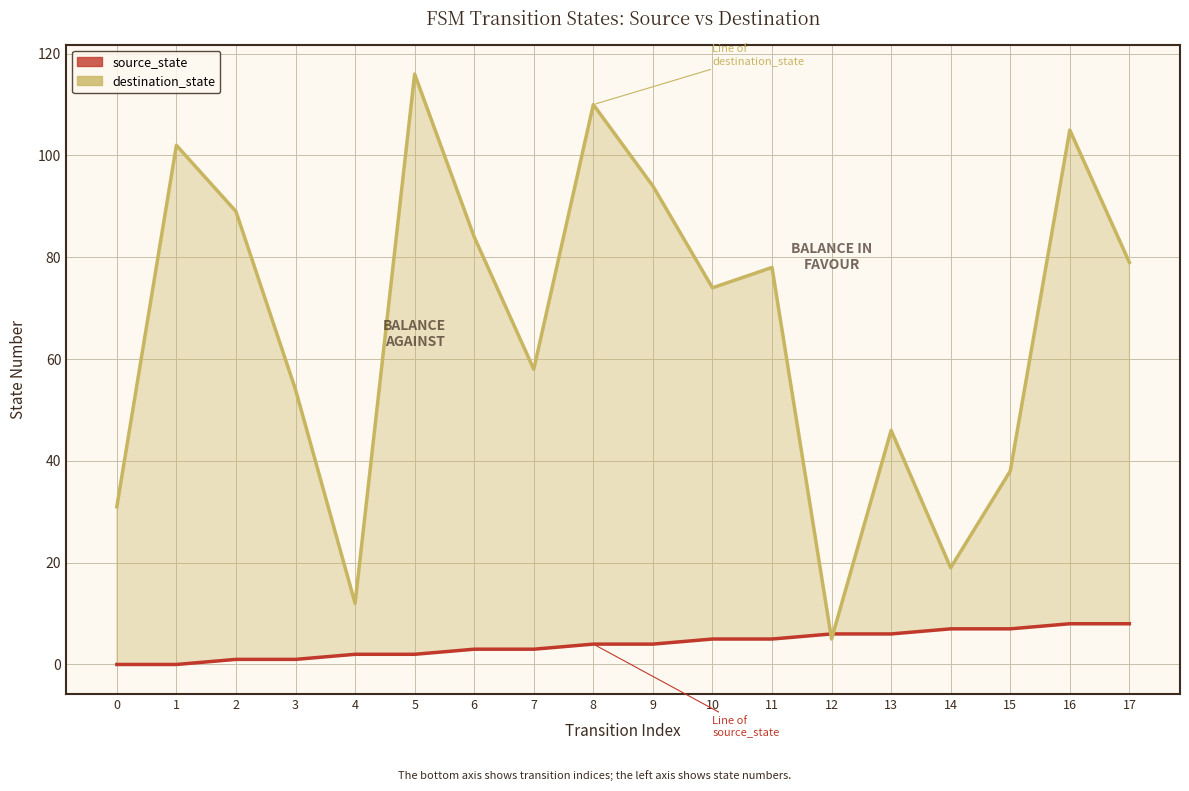

Count the source_state values in the range 2 to 6.

10